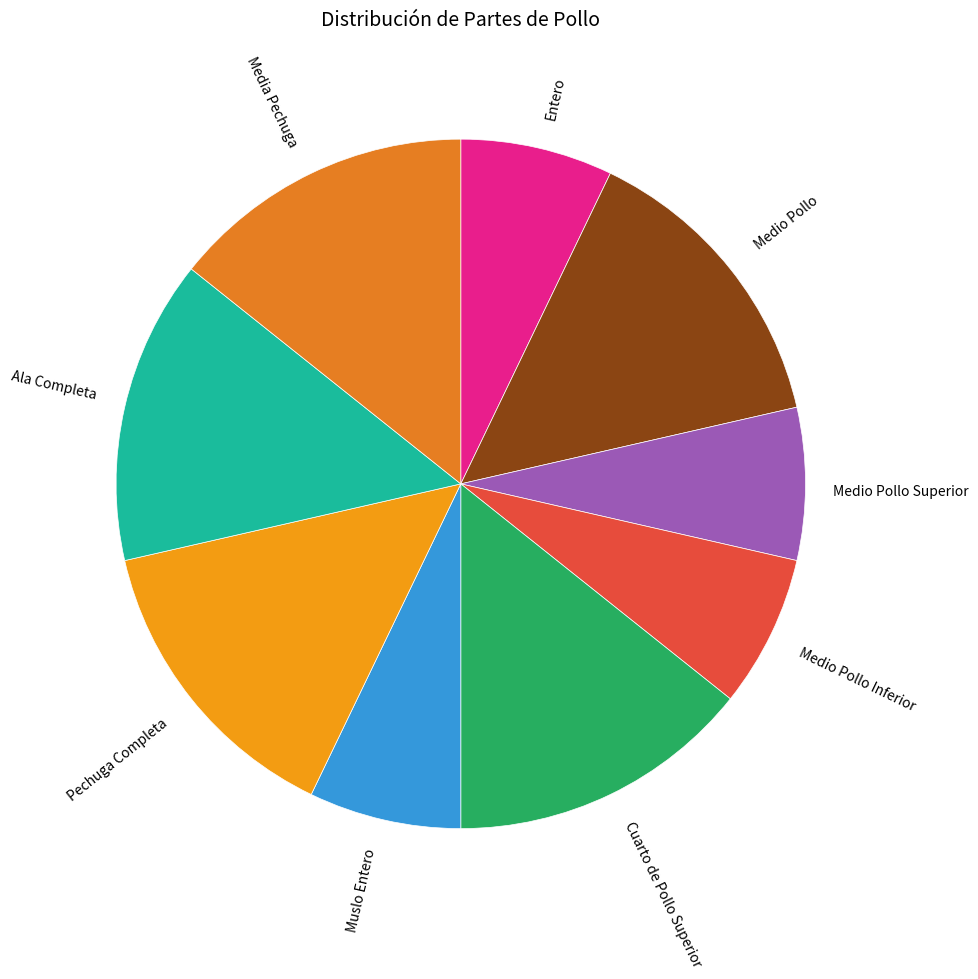

True or false: Ala Completa accounts for 24% of the total.

False